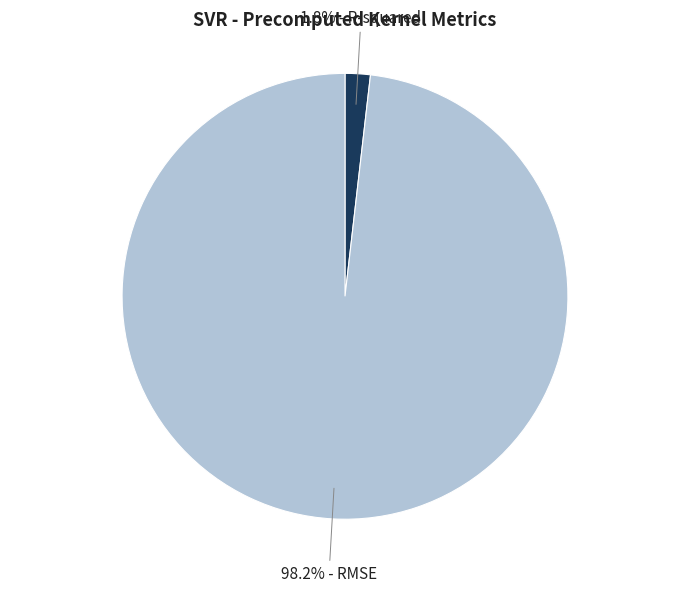

Is there any slice that represents more than half of the pie?

Yes